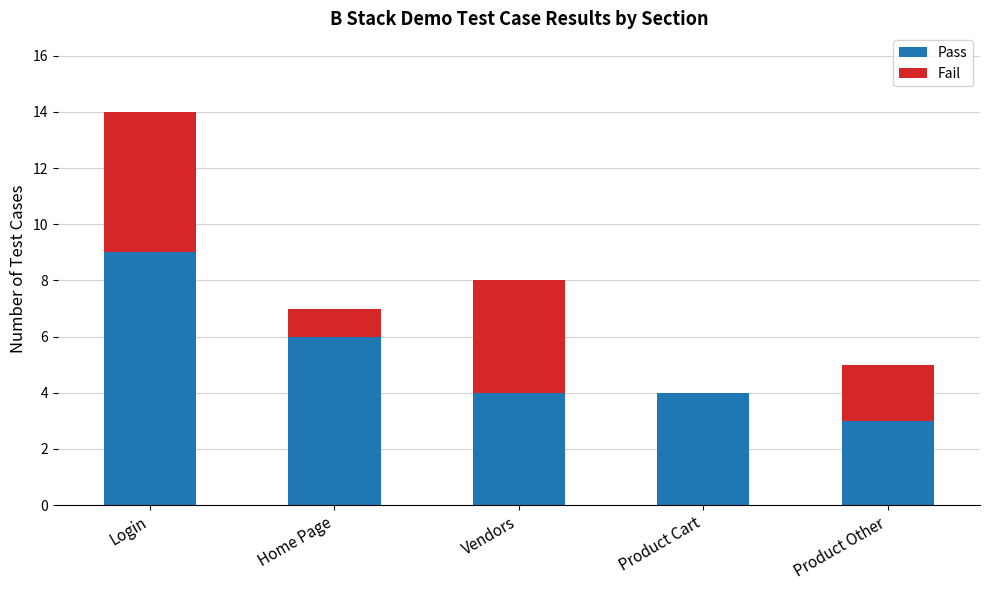

Reading right to left, list the values for the Pass series.

Product Other=3	Product Cart=4	Vendors=4	Home Page=6	Login=9